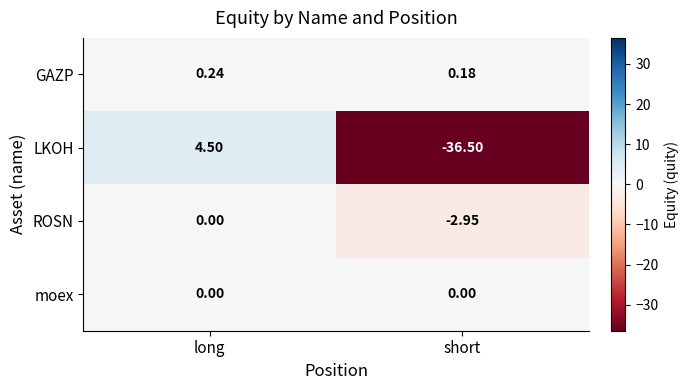

At short, list the series in order from smallest to largest.

LKOH, ROSN, moex, GAZP